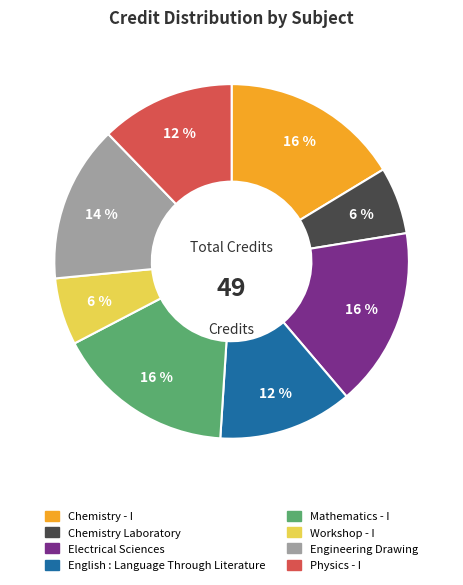

Is it true that Chemistry Laboratory is 14% of the pie?

False